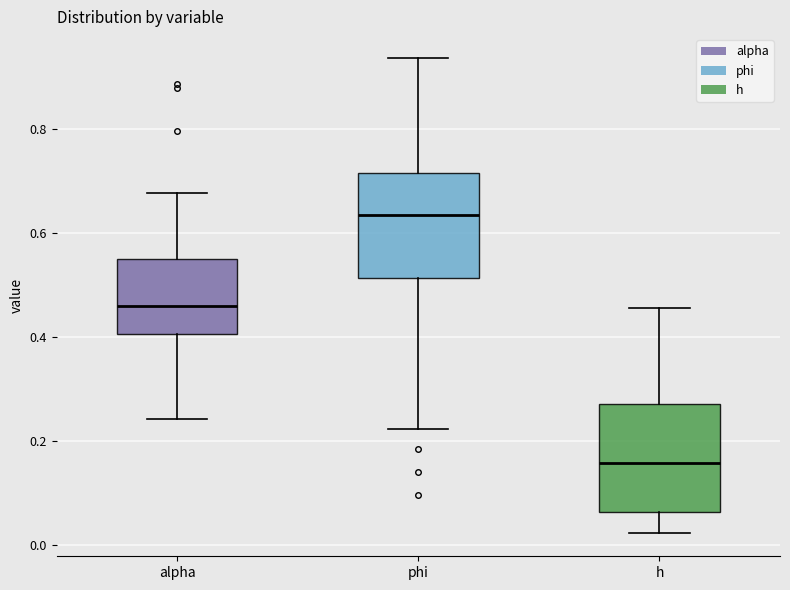

Reading left to right, transcribe this box plot: for each box, give where its median line is, the range the box spans, and where its two whiskers end, as read against the y-axis. The values are not printed on the chart, so give them approximately, as read against the axis.

alpha: median 0.46, box 0.40 to 0.54, whiskers 0.24 to 0.68
phi: median 0.64, box 0.52 to 0.72, whiskers 0.22 to 0.94
h: median 0.16, box 0.06 to 0.28, whiskers 0.02 to 0.46